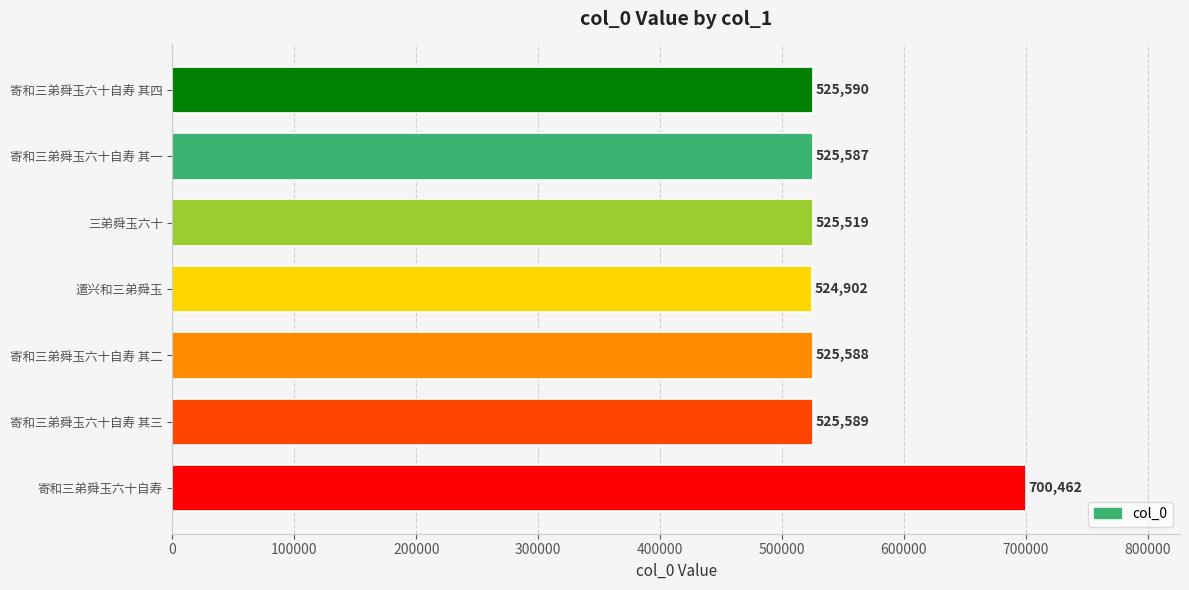

The value at 寄和三弟舜玉六十自寿 其三 is 222015. True or false?

False